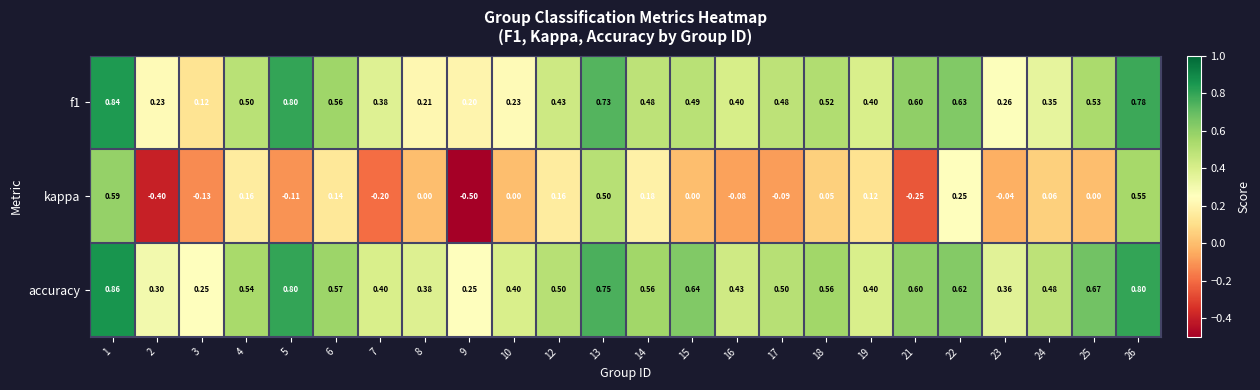

Is the value of kappa at 17 greater than the value of f1 at 15?

No